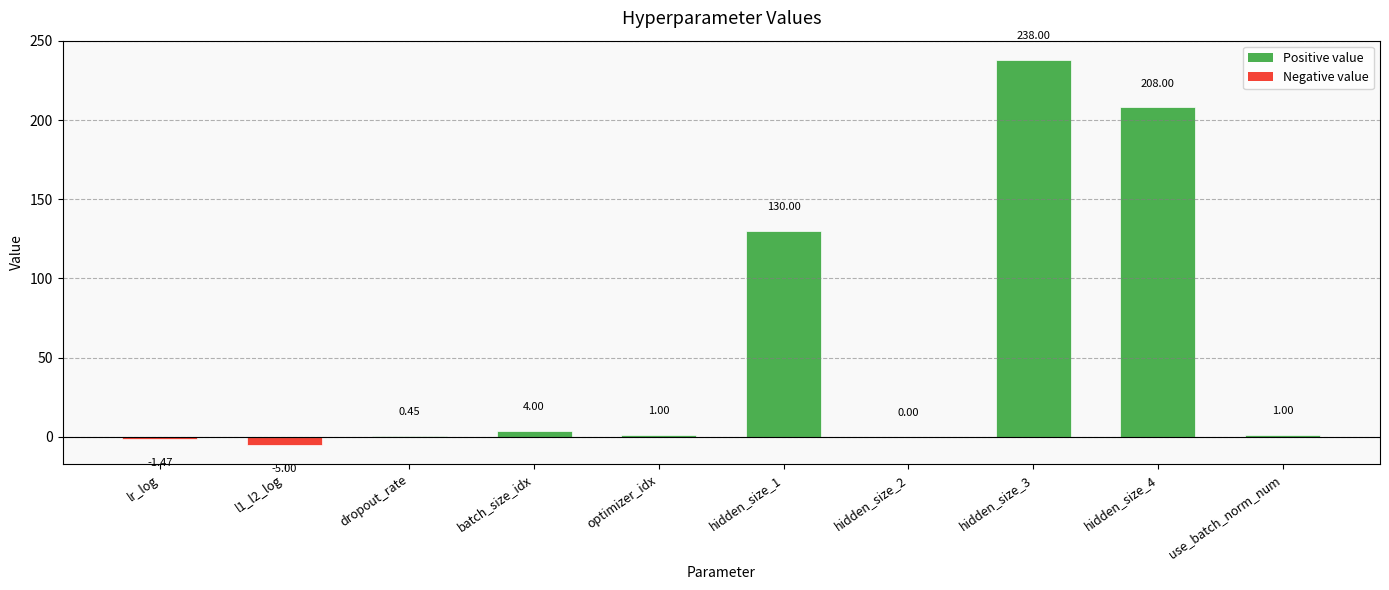

The value at hidden_size_4 is 208.0. True or false?

True